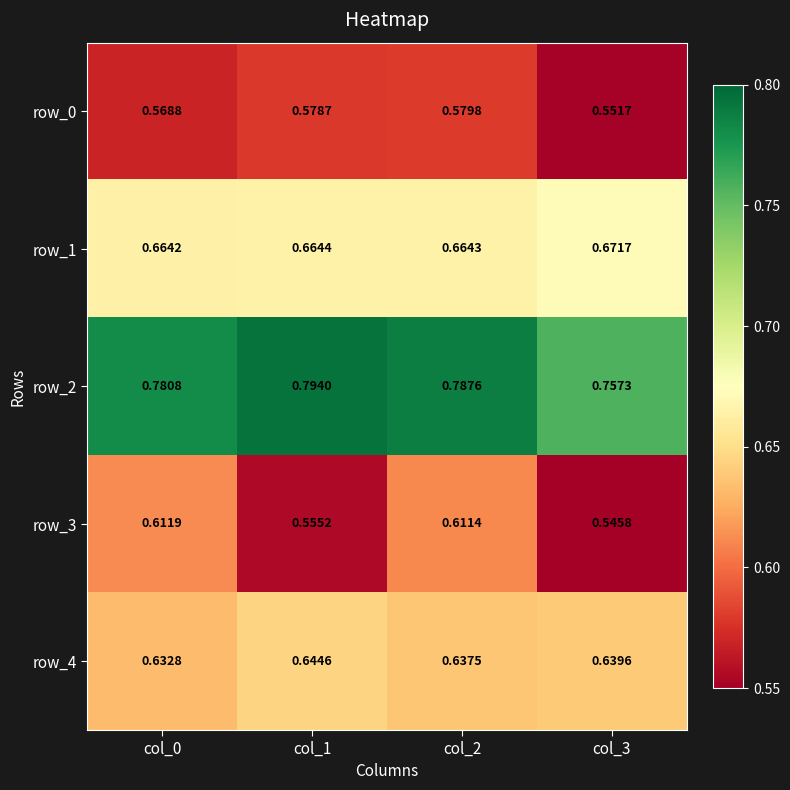

Is the value of row_3 at col_0 greater than the value of row_2 at col_1?

No